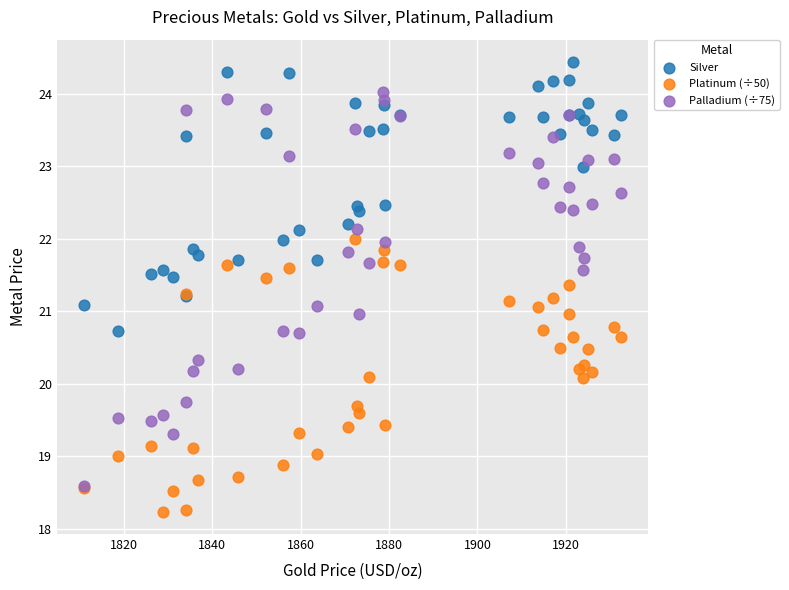

Which series reaches the maximum Y coordinate?

Silver